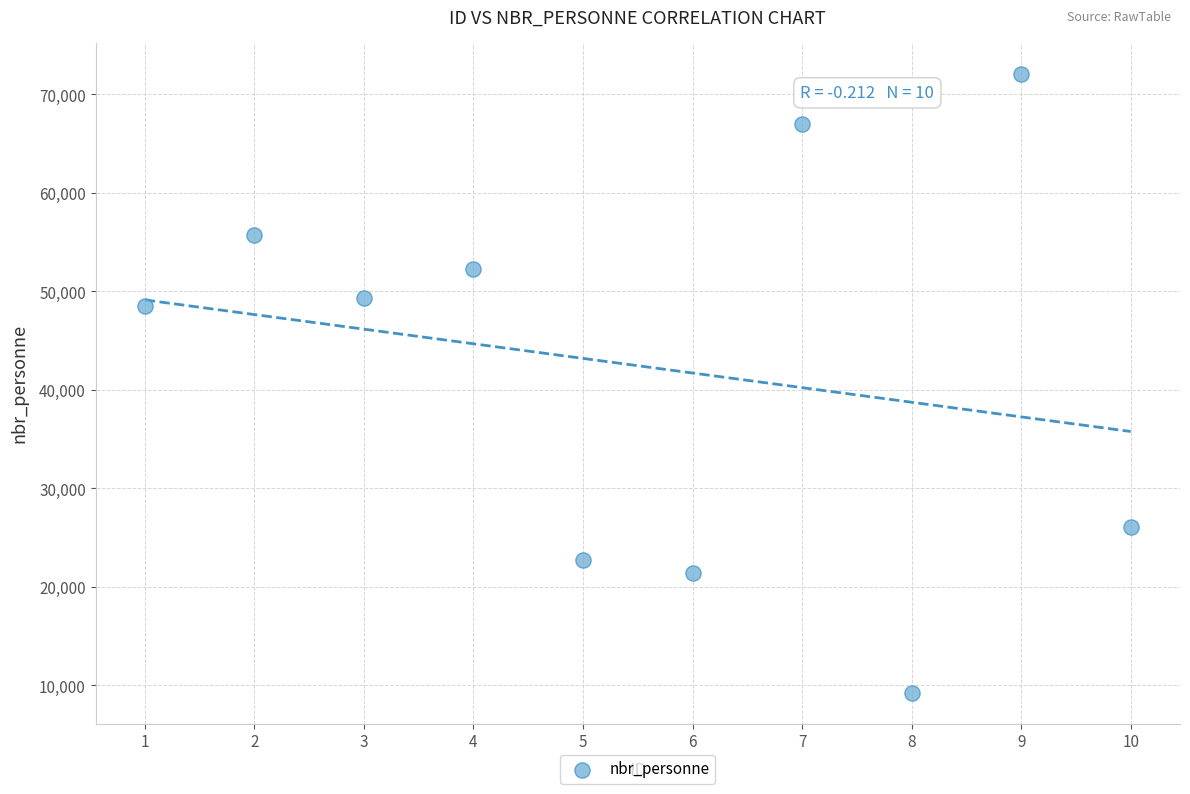

What Y value in the scatter plot is closest to 40679?

48539